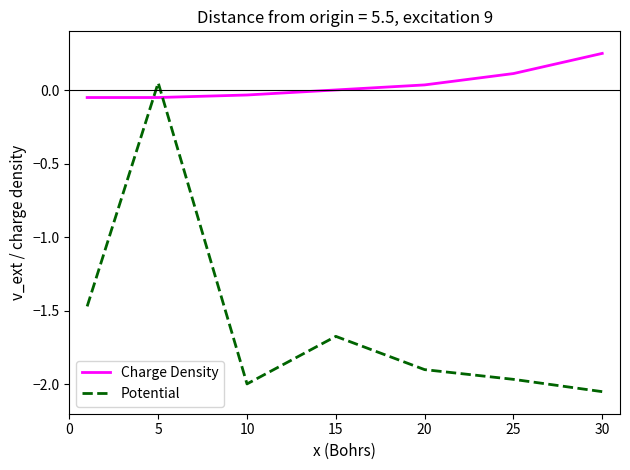

Which series has the widest spread of values?

Potential